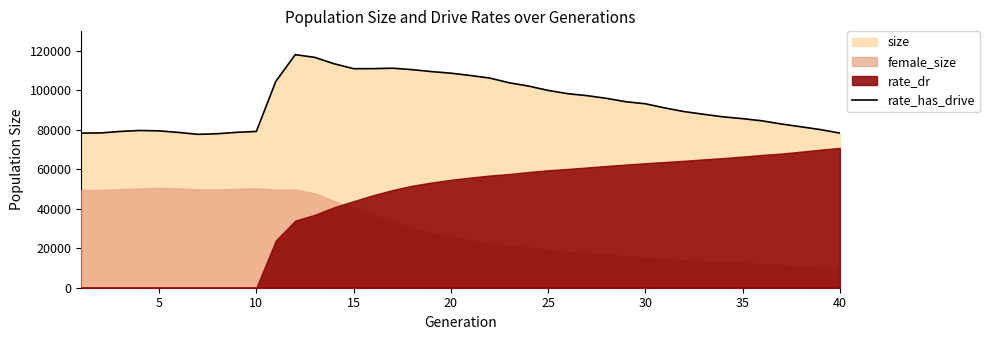

What is the lowest value of the rate_has_drive series?

77738